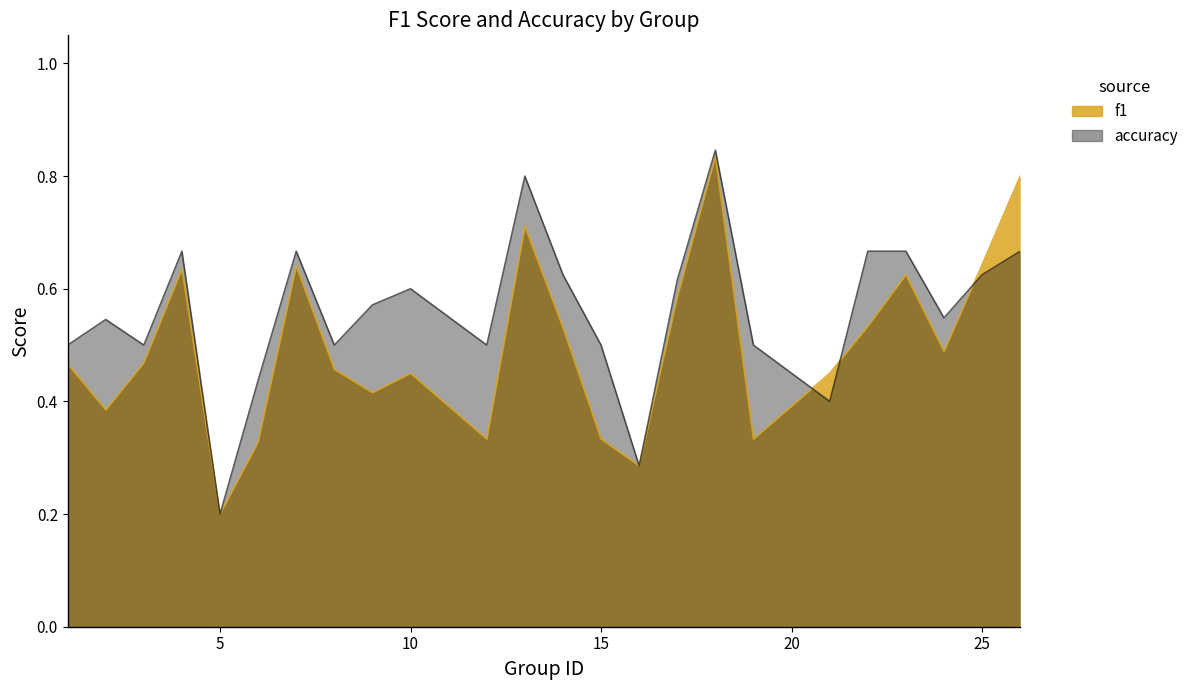

How many lines are shown in the chart?

2